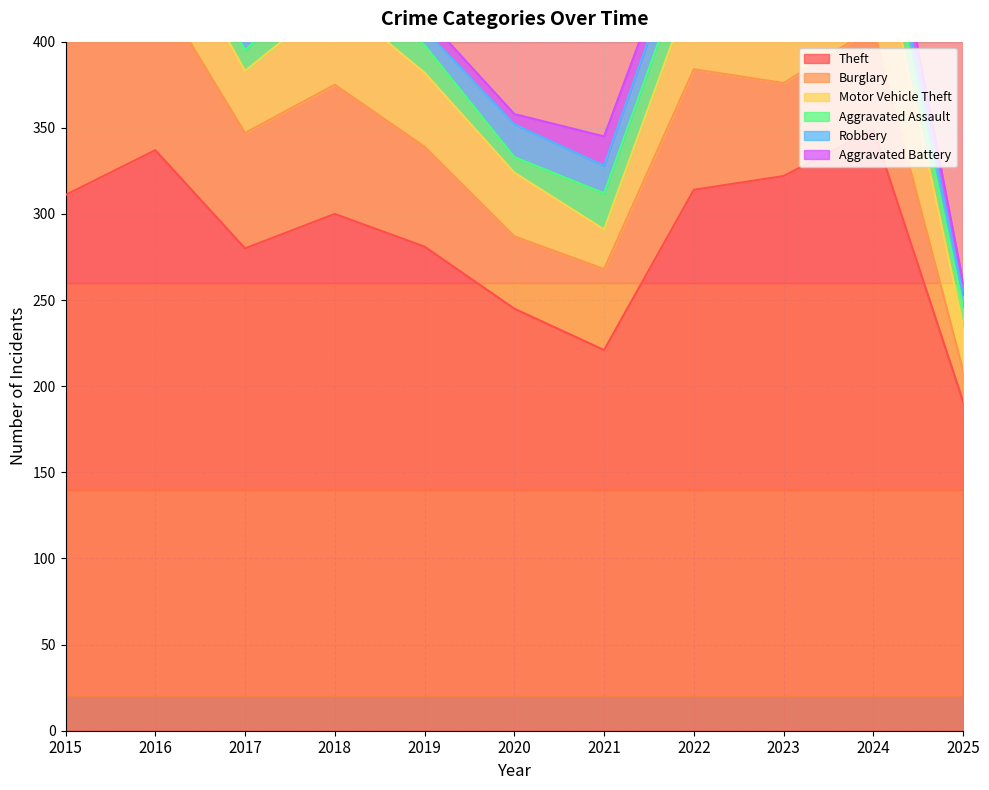

What are all the series names shown in the legend?

Theft, Burglary, Motor Vehicle Theft, Aggravated Assault, Robbery, Aggravated Battery